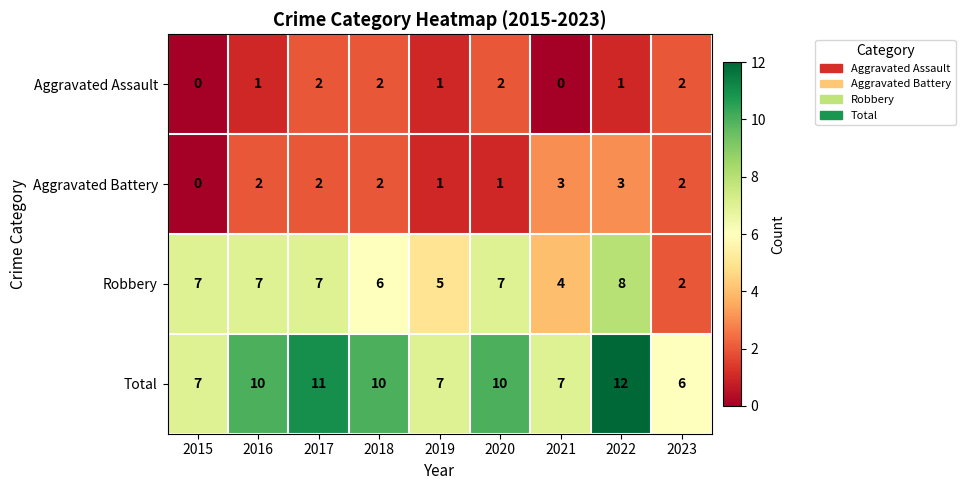

At 2022, list the series in order from smallest to largest.

Aggravated Assault, Aggravated Battery, Robbery, Total